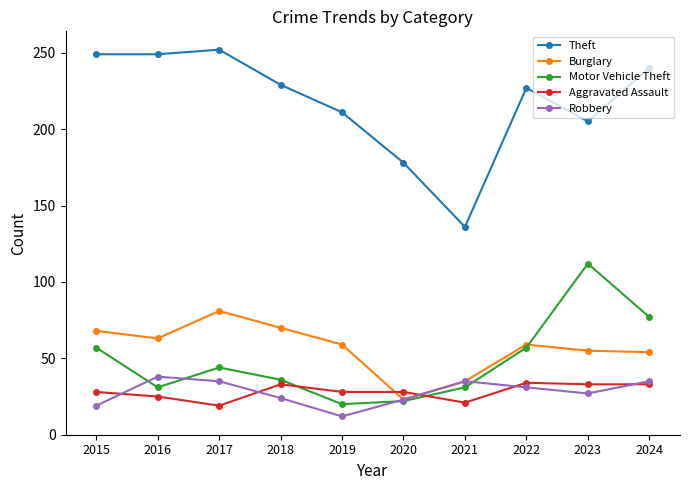

In Theft, how many points are higher than both neighbors (excluding endpoints)?

2